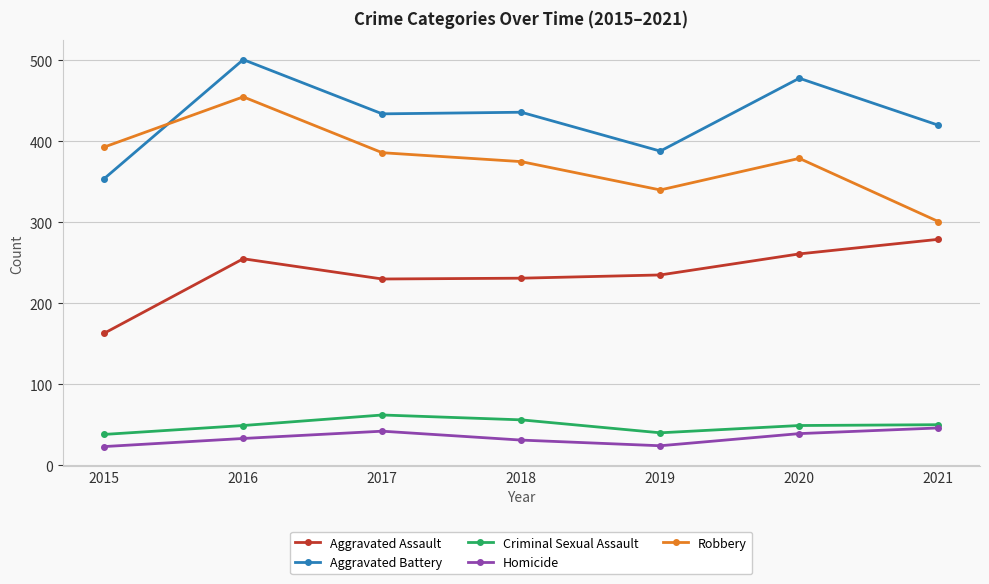

Which series has the largest range (max minus min)?

Robbery